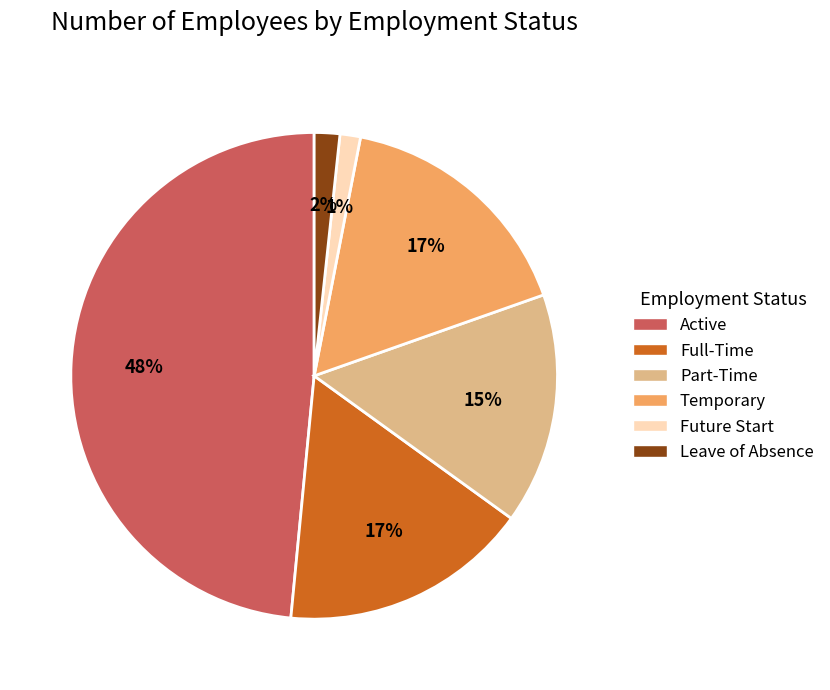

To the nearest percent, what percentage of the pie is Leave of Absence?

2%